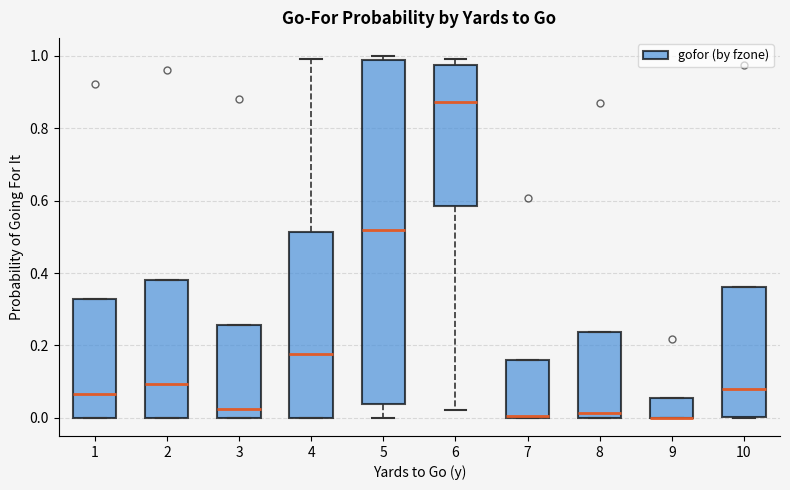

Reading left to right, transcribe this box plot: for each box, give where its median line is, the range the box spans, and where its two whiskers end, as read against the y-axis. The values are not printed on the chart, so give them approximately, as read against the axis.

1: median 0.06, box 0.00 to 0.32, whiskers 0.00 to 0.32
2: median 0.10, box 0.00 to 0.38, whiskers 0.00 to 0.38
3: median 0.02, box 0.00 to 0.26, whiskers 0.00 to 0.26
4: median 0.18, box 0.00 to 0.52, whiskers 0.00 to 1.00
5: median 0.52, box 0.04 to 0.98, whiskers 0.00 to 1.00
6: median 0.88, box 0.58 to 0.98, whiskers 0.02 to 1.00
7: median 0.00, box 0.00 to 0.16, whiskers 0.00 to 0.16
8: median 0.02, box 0.00 to 0.24, whiskers 0.00 to 0.24
9: median 0.00 (drawn on the box's lower edge), box 0.00 to 0.06, whiskers 0.00 to 0.06
10: median 0.08, box 0.00 to 0.36, whiskers 0.00 to 0.36